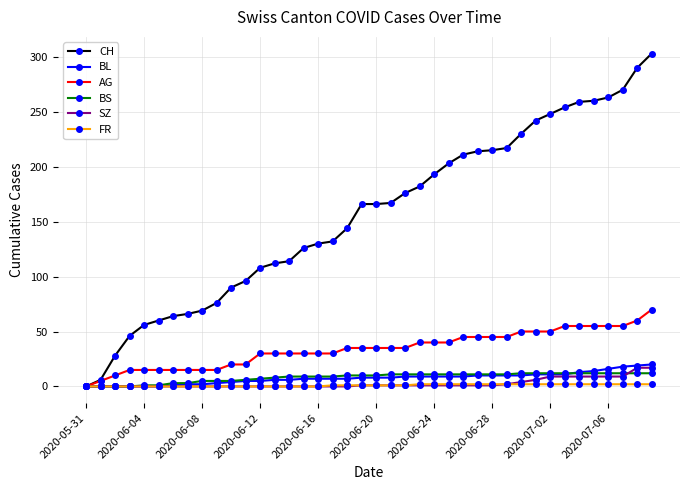

Which series has the largest range (max minus min)?

CH